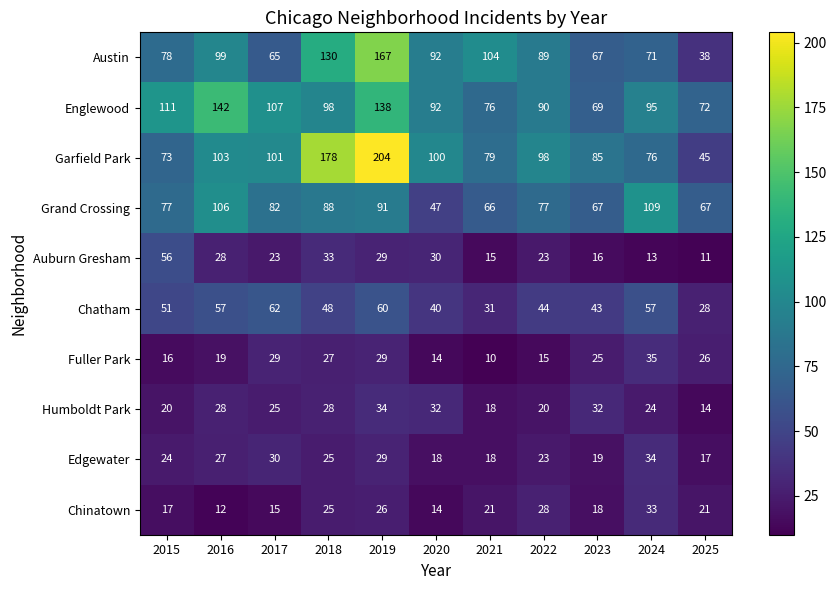

Count the number of categories in the chart.

11